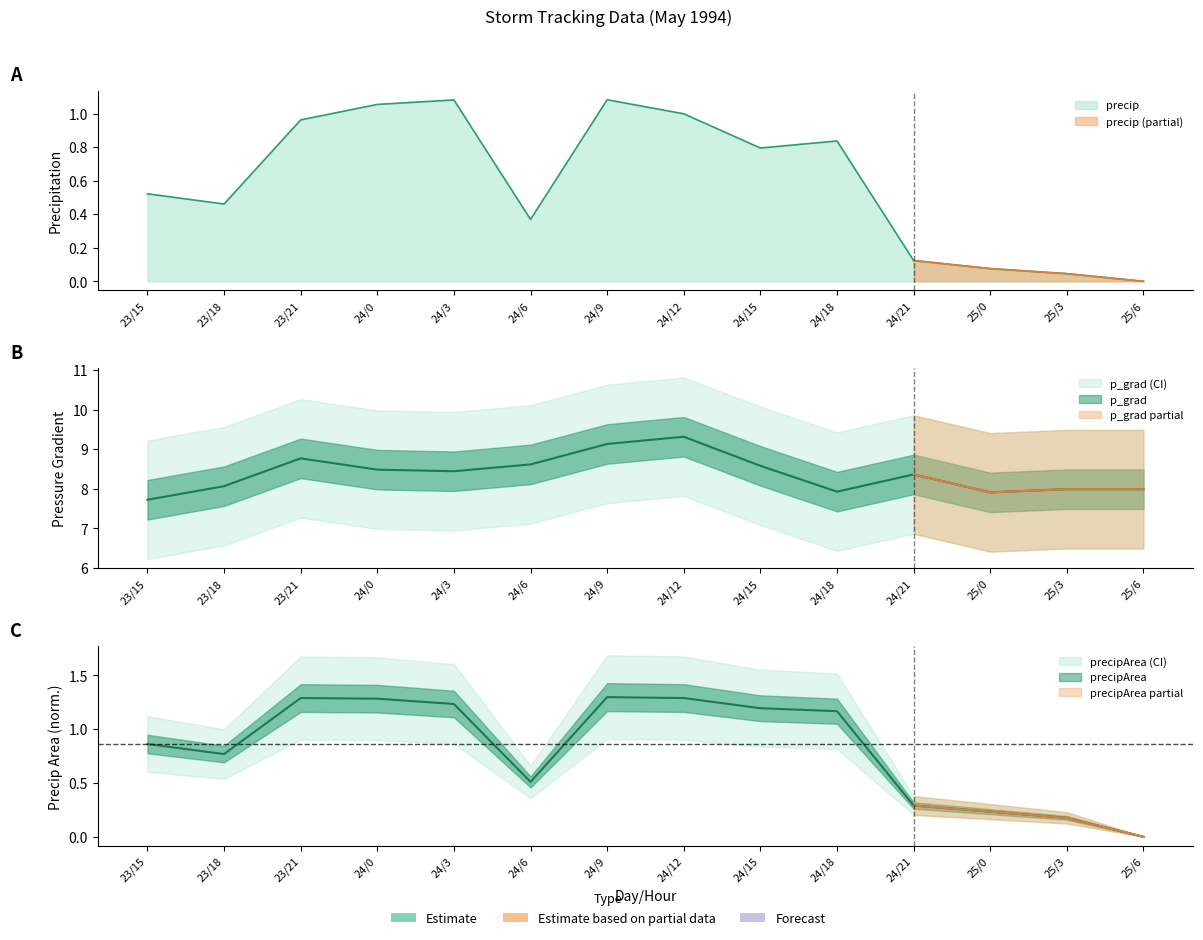

What is the label of the 14th point from the left?

25/6